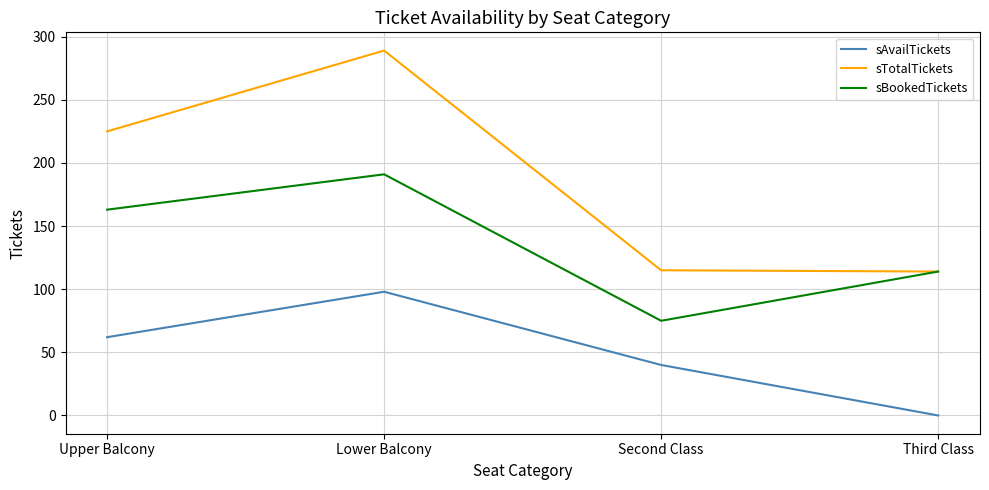

Which series has the widest spread of values?

sTotalTickets